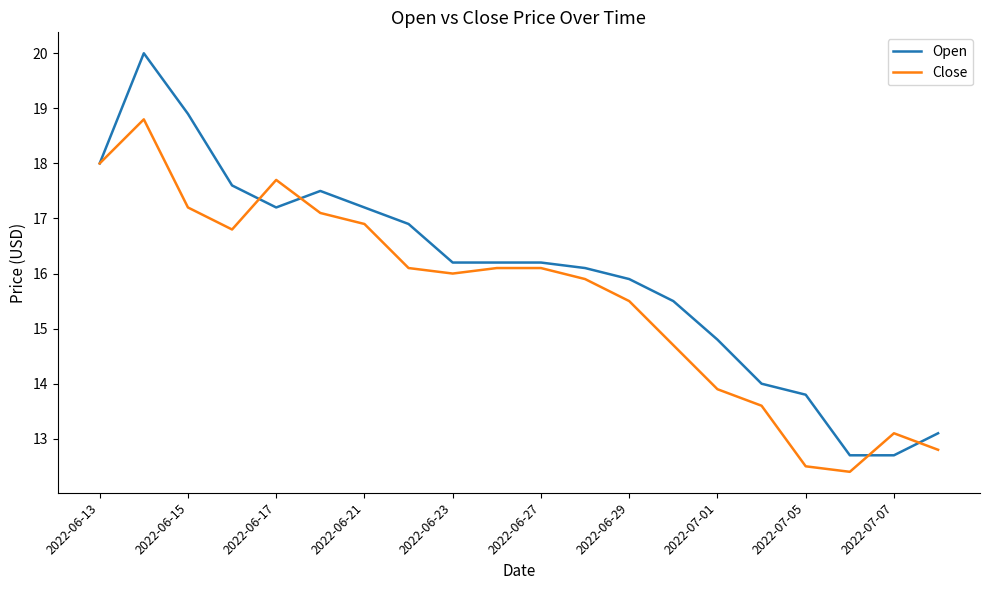

Rank the series by their maximum value, from highest to lowest.

Open, Close